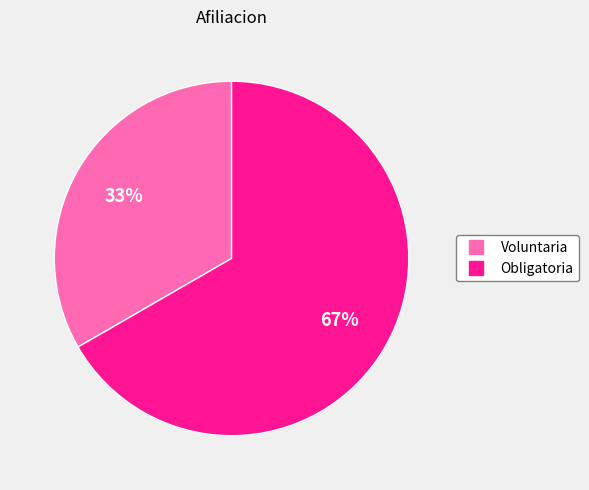

How many segments does this pie chart have?

2